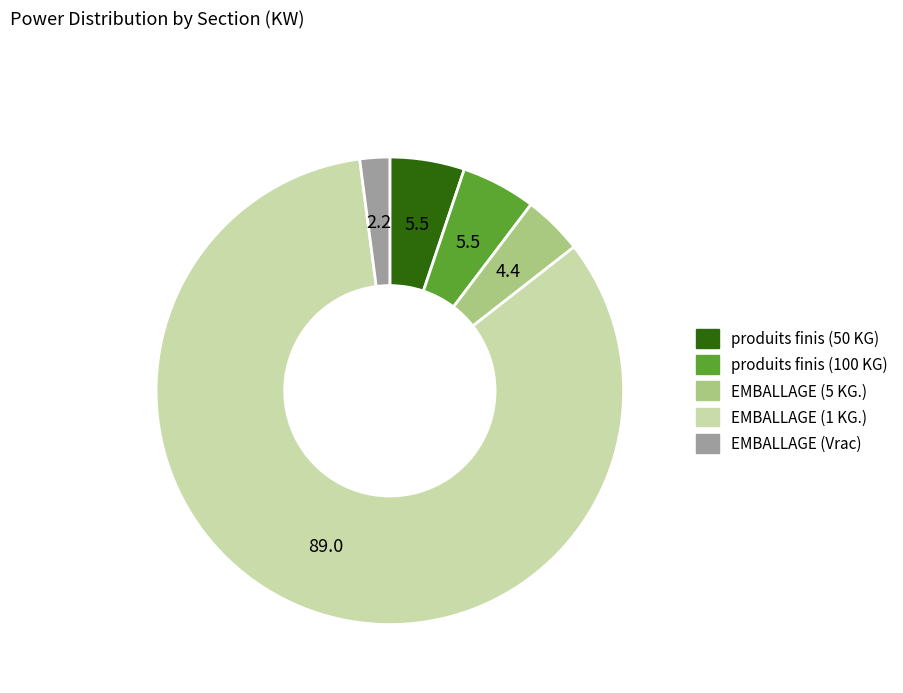

Between EMBALLAGE (1 KG.) and EMBALLAGE (5 KG.), which is larger?

EMBALLAGE (1 KG.)